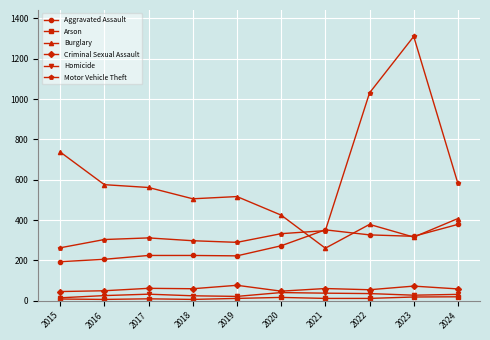

True or false: Motor Vehicle Theft has a value of 263 at 2015.

True